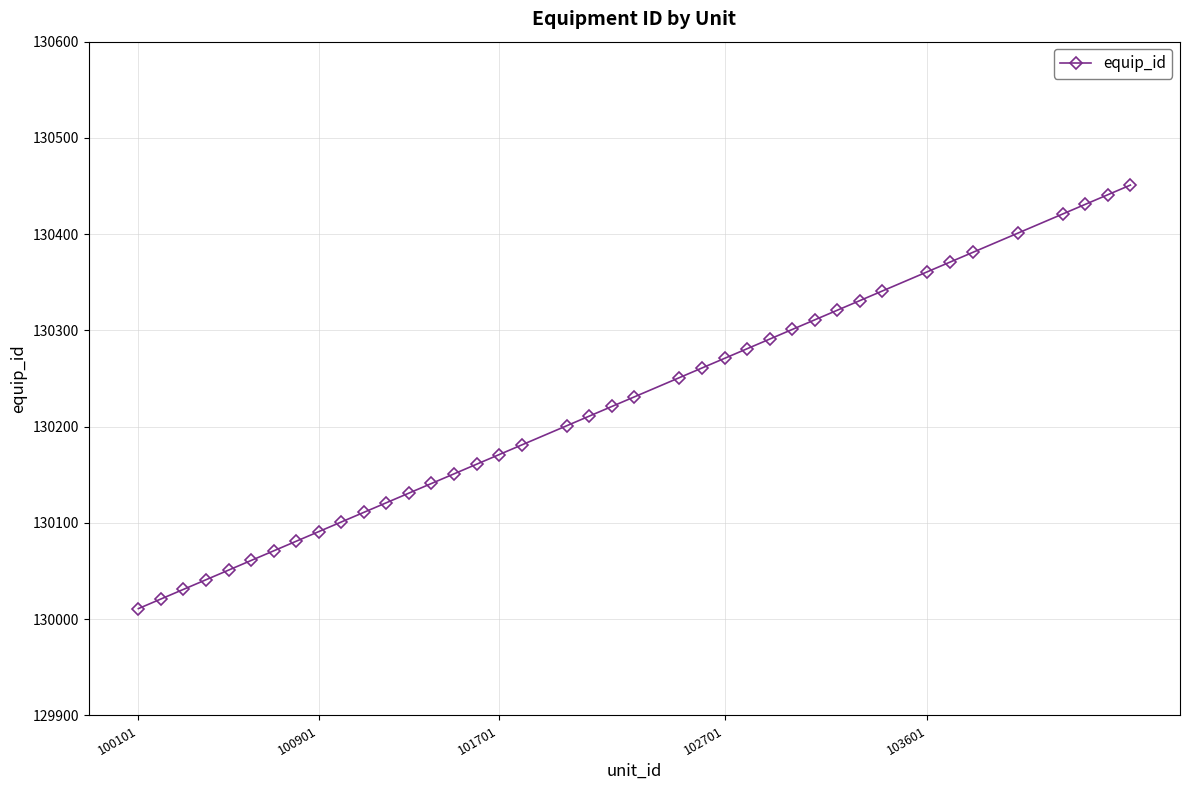

What is the minimum value shown in the chart?

130011